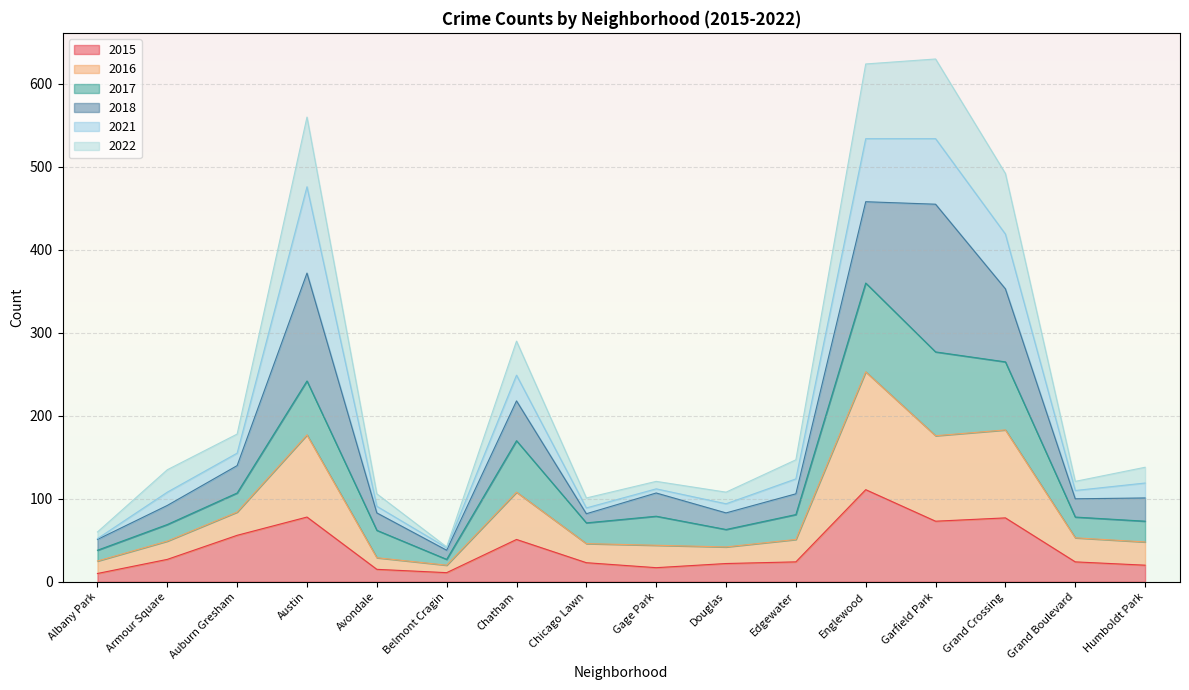

What is the approximate value of 2022 at Garfield Park, to the nearest 100?

600